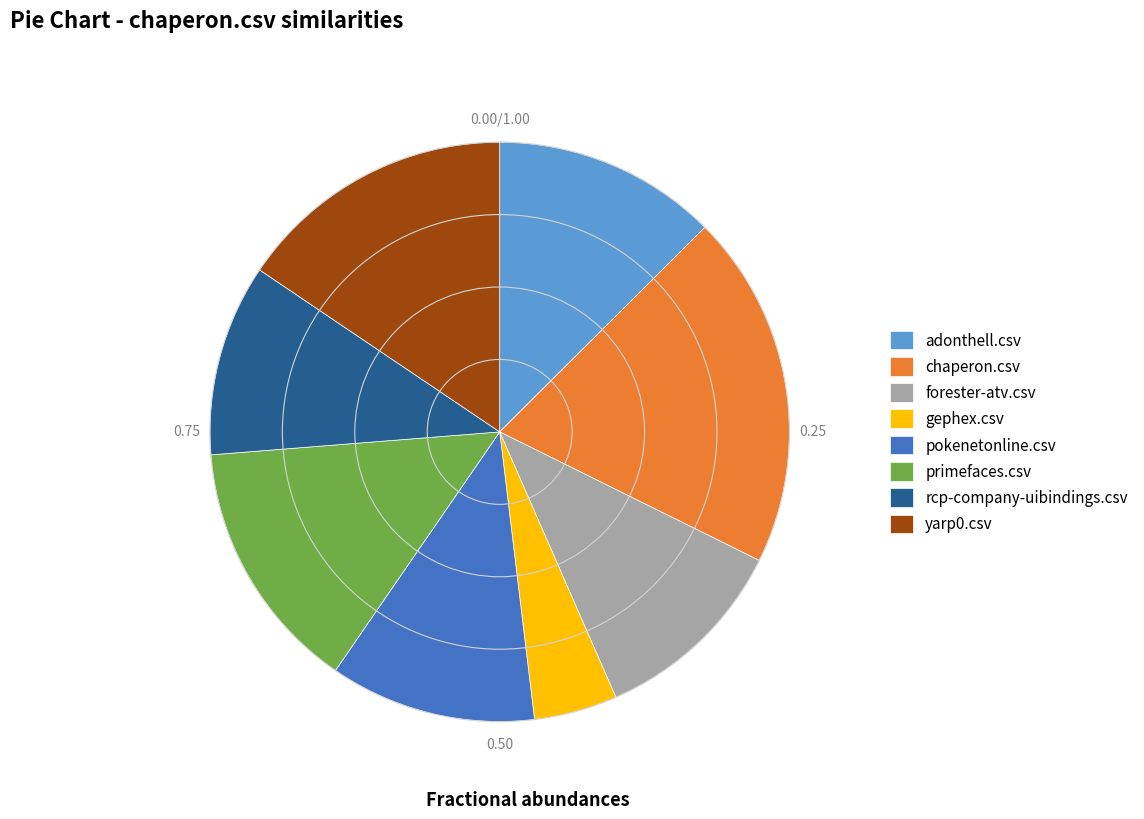

Which category has the biggest portion of the pie?

chaperon.csv